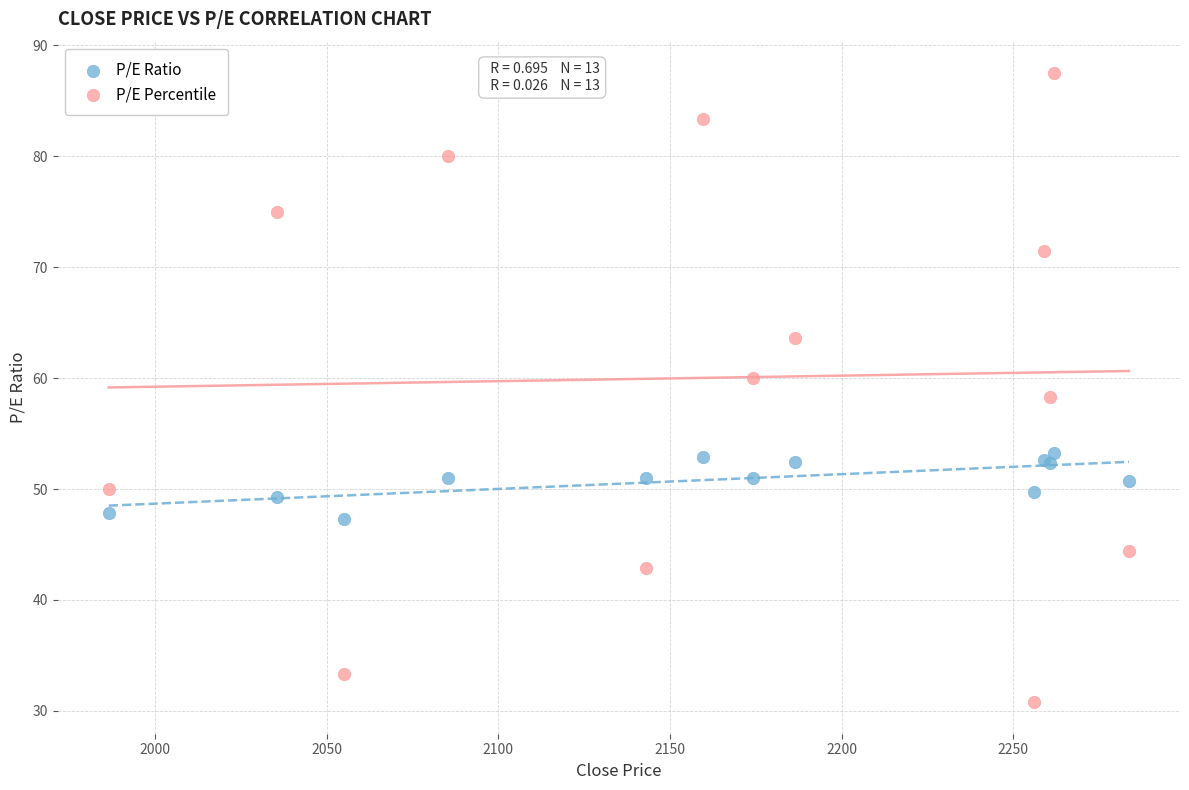

Which series has the largest Y range (max minus min)?

P/E Percentile